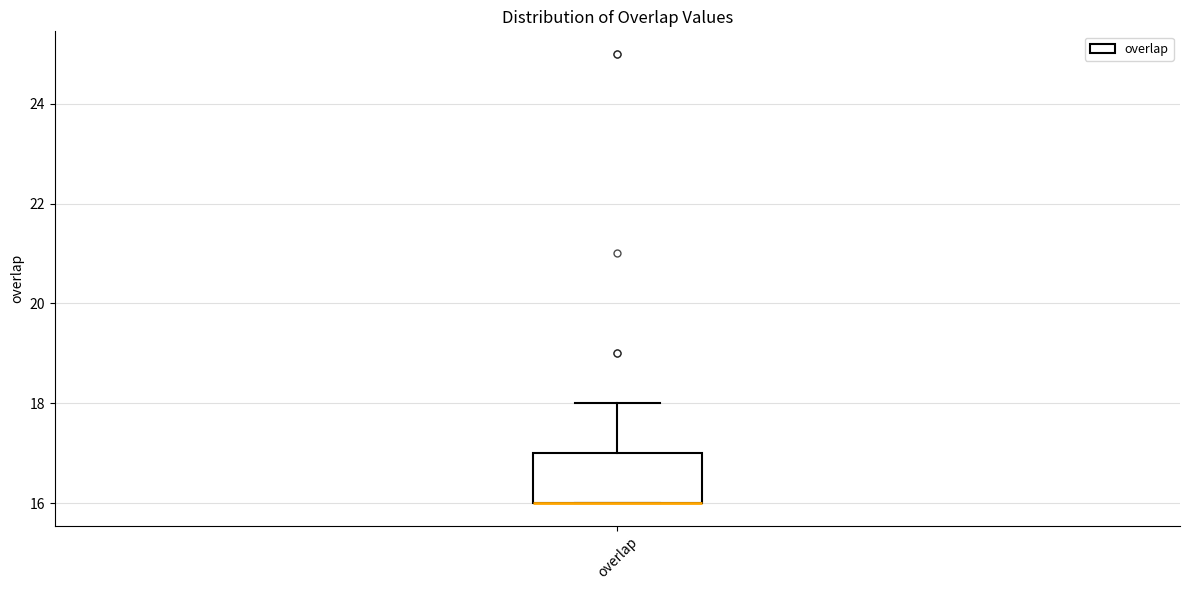

Read this box plot against the y-axis: the position of the median line, the range covered by the box, and the ends of both whiskers. The values are not printed on the chart, so give them approximately, as read against the axis.

median 16 (drawn on the box's lower edge), box 16 to 17, whiskers 16 to 18